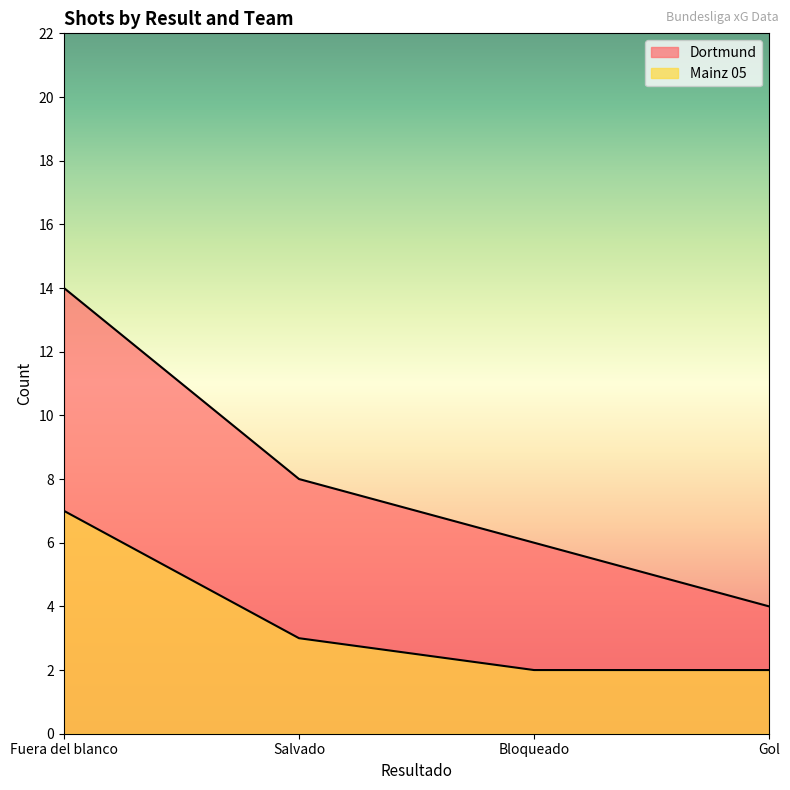

Does the chart display data point markers on the line(s)?

No